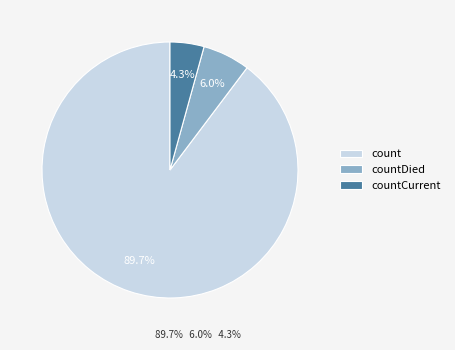

Which category accounts for the majority?

count